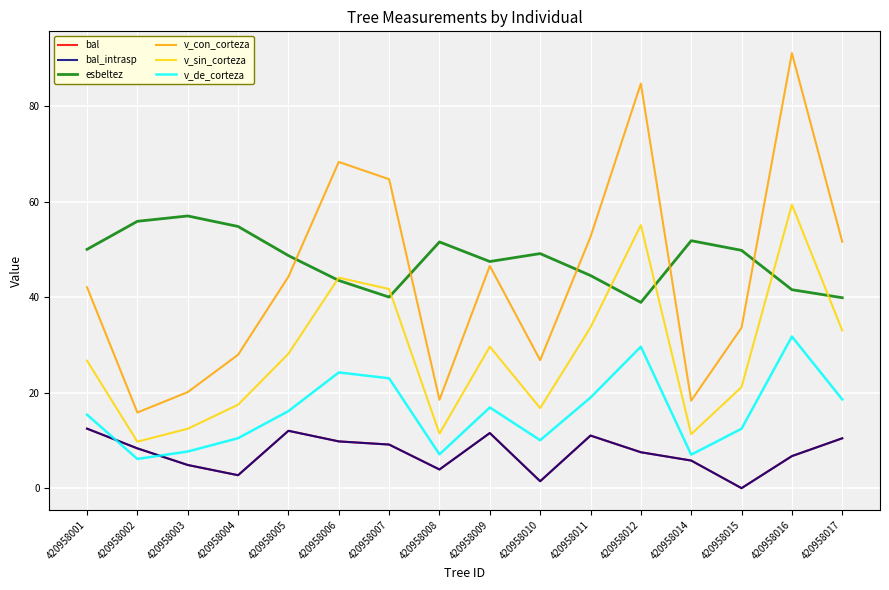

What are all the series names shown in the legend?

bal, bal_intrasp, esbeltez, v_con_corteza, v_sin_corteza, v_de_corteza